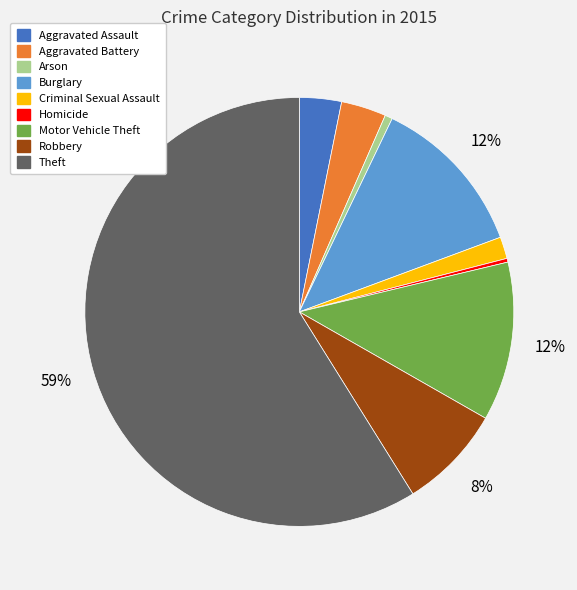

Approximately how many times larger is the value at Theft compared to Homicide?

208.2